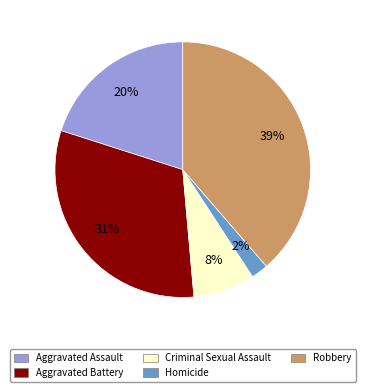

Count the number of slices in the pie.

5